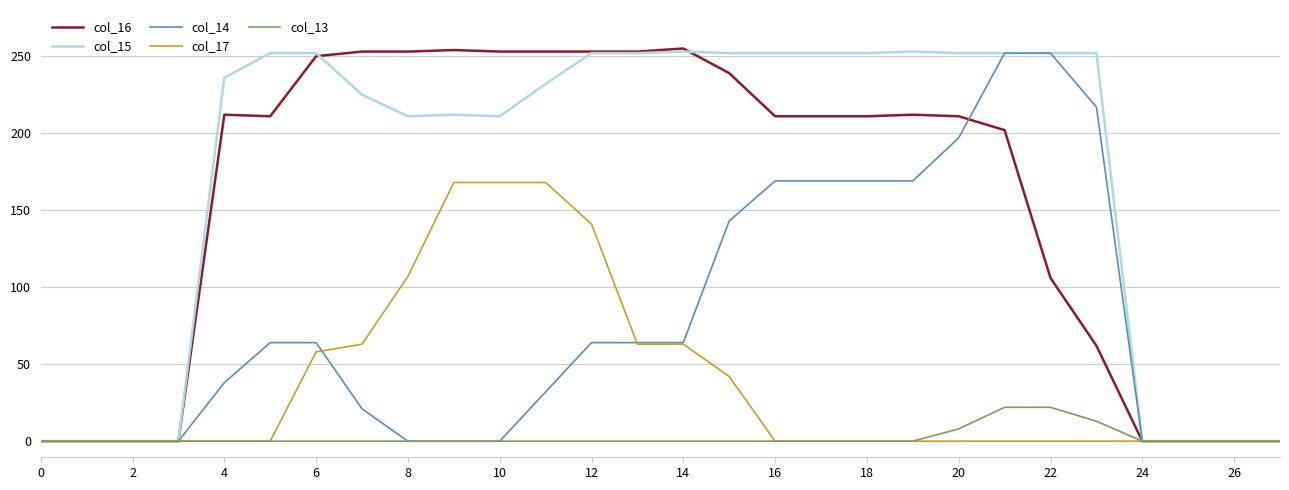

How many categories are shown in the chart?

28